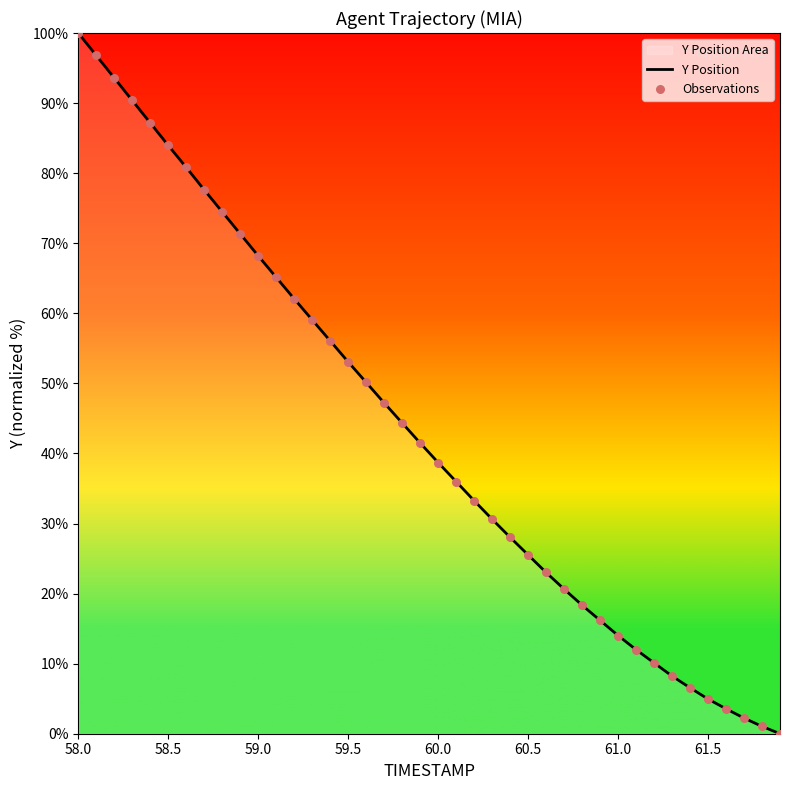

What is the difference between the maximum and minimum values?

100.0